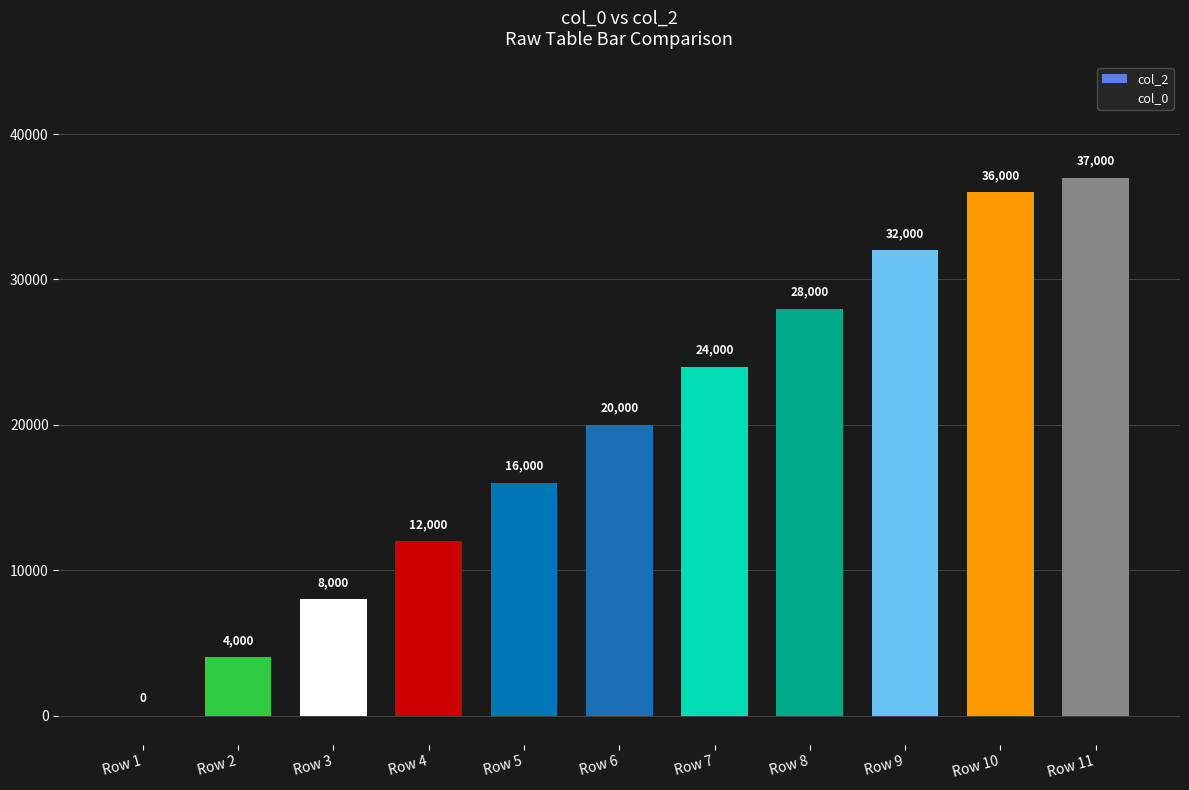

Reading left to right, transcribe all the data shown in this chart.

Row 1=0	Row 2=4000	Row 3=8000	Row 4=12000	Row 5=16000	Row 6=20000	Row 7=24000	Row 8=28000	Row 9=32000	Row 10=36000	Row 11=37000